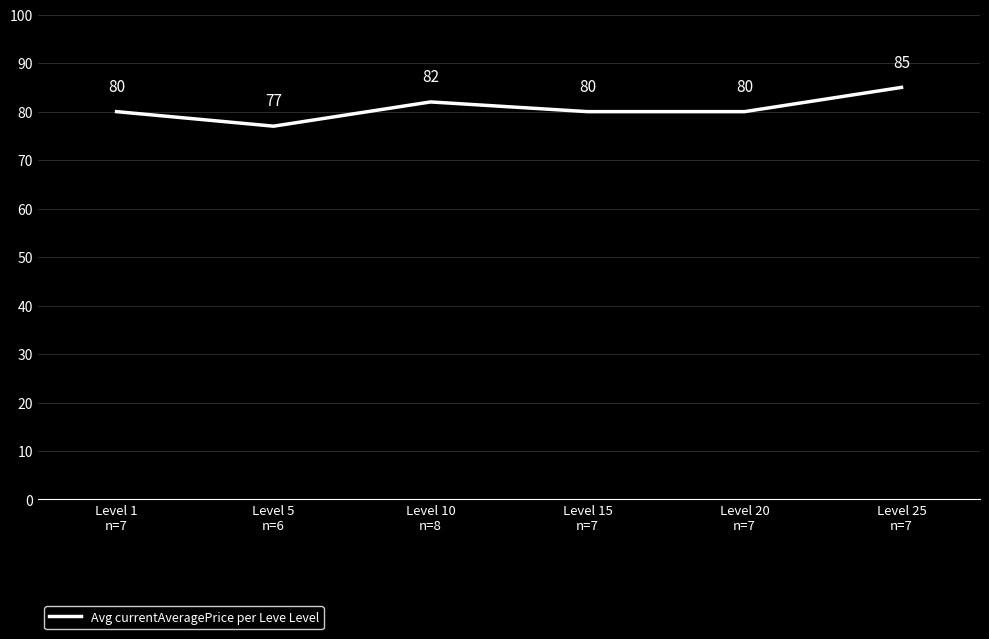

True or false: there are more than 1 points higher than both neighbors.

False